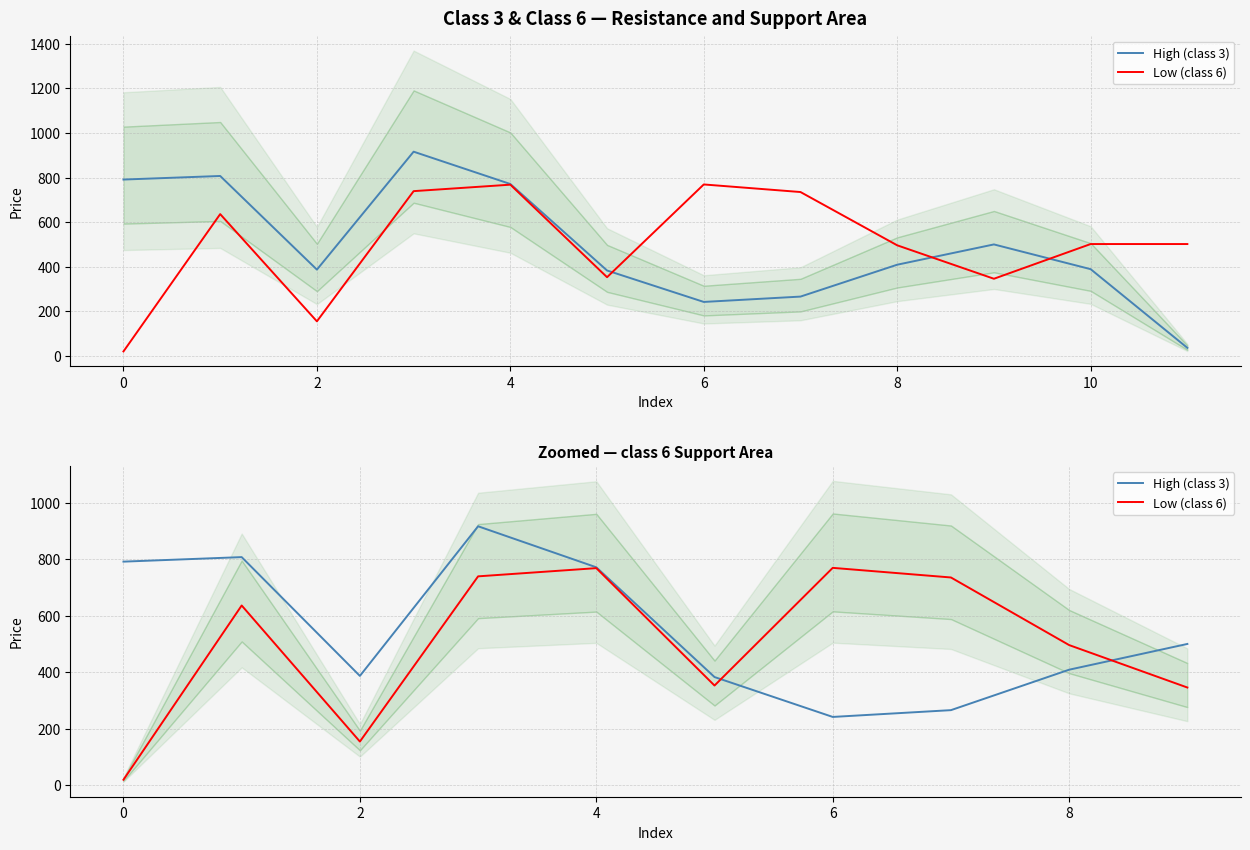

How many interior local peaks does the High (class 3) series have?

2